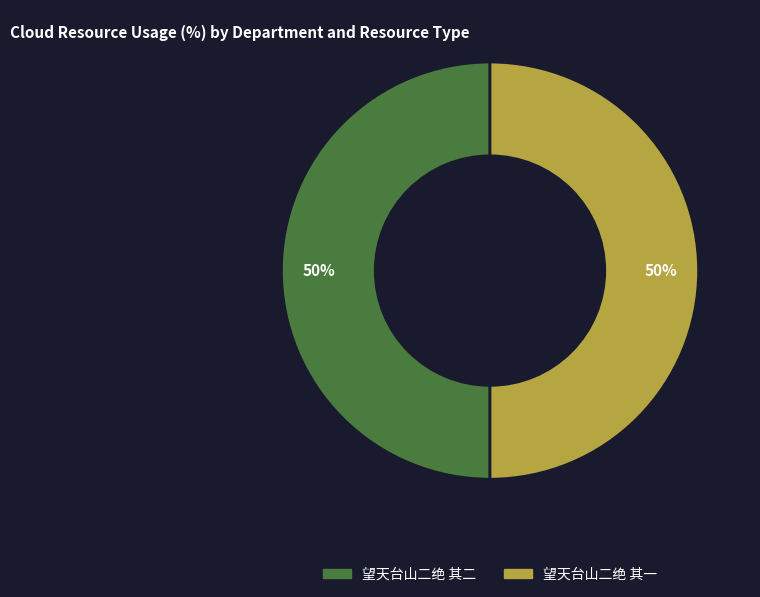

To the nearest percent, what portion does 望天台山二绝 其二 represent?

50%